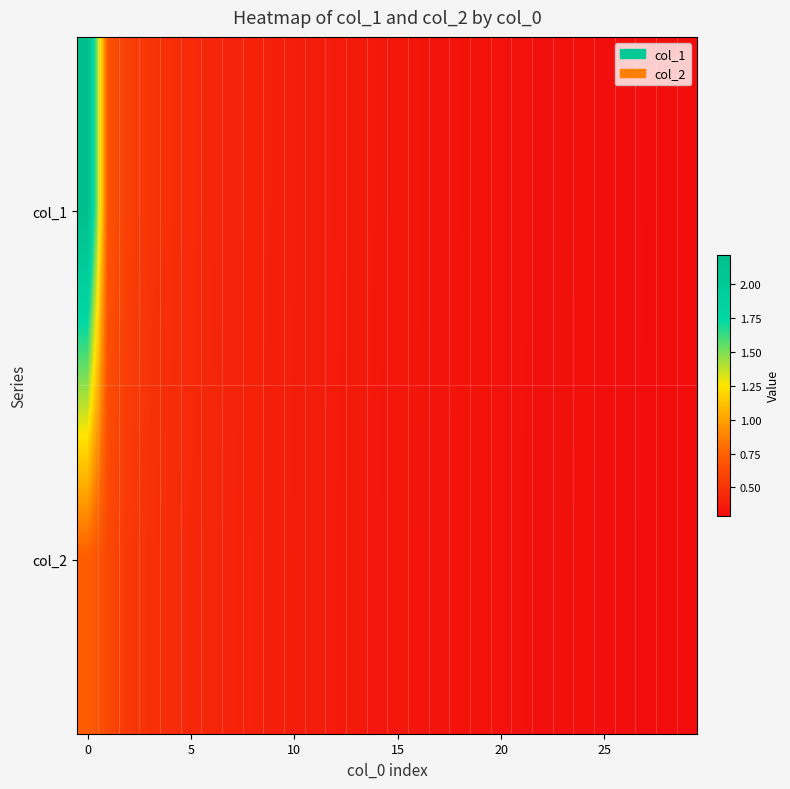

Reading left to right, transcribe all the data shown in this chart.

row_0: 2.2	0.7	0.6	0.5	0.5	0.5	0.4	0.4	0.4	0.4	0.4	0.4	0.4	0.4	0.4	0.3	0.3	0.3	0.3	0.3	0.3	0.3	0.3	0.3	0.3	0.3	0.3	0.3	0.3	0.3
row_1: 0.7	0.6	0.5	0.5	0.5	0.4	0.4	0.4	0.4	0.4	0.4	0.4	0.4	0.4	0.4	0.3	0.3	0.3	0.3	0.3	0.3	0.3	0.3	0.3	0.3	0.3	0.3	0.3	0.3	0.3